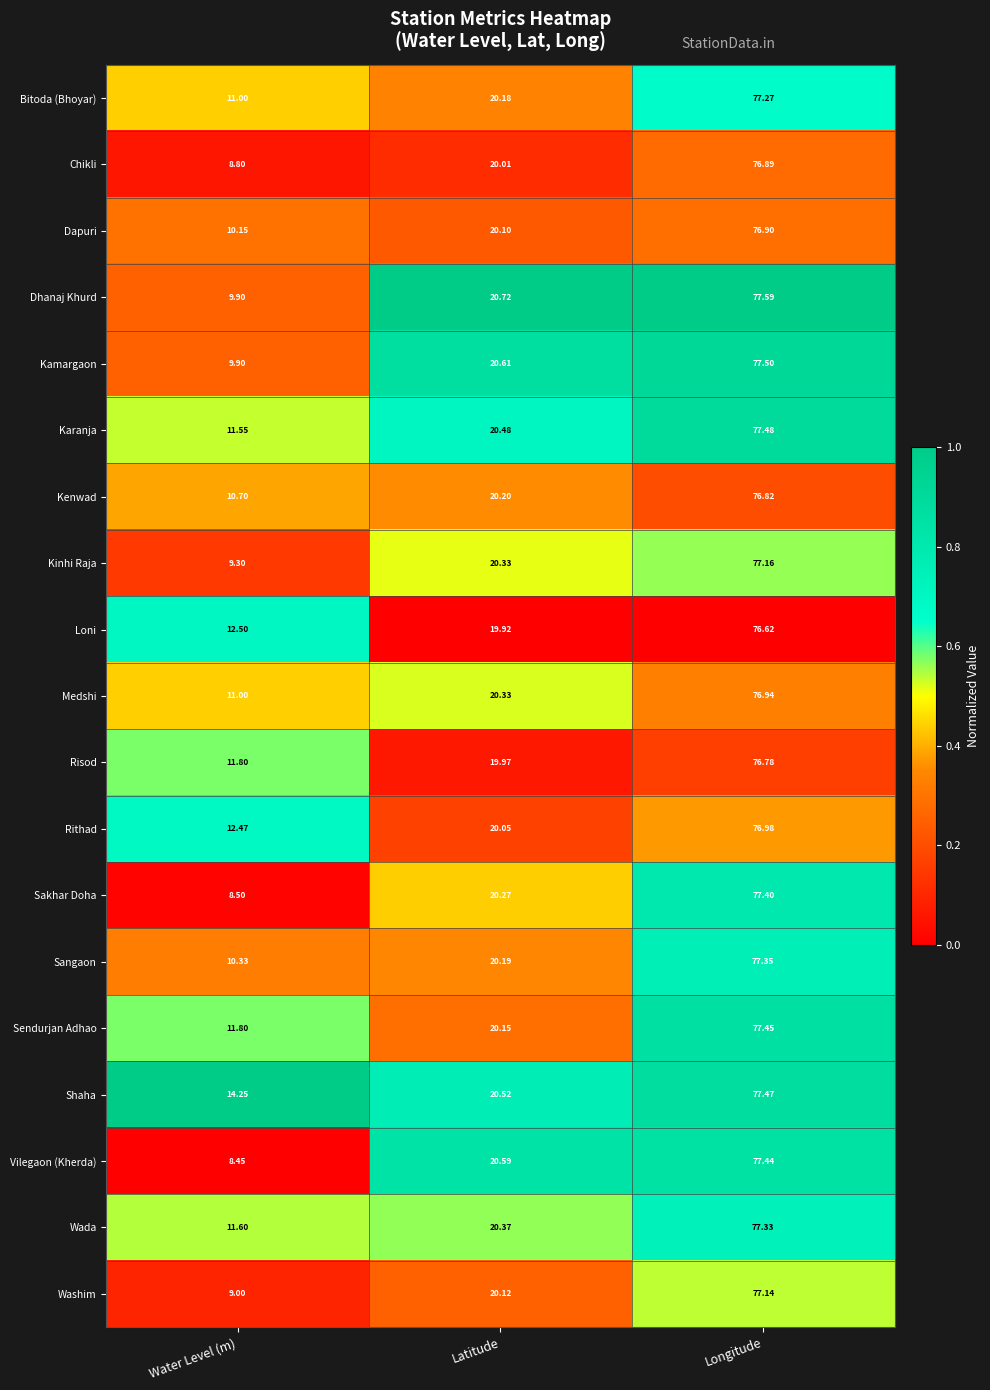

Which series has the largest total across all categories?

Shaha